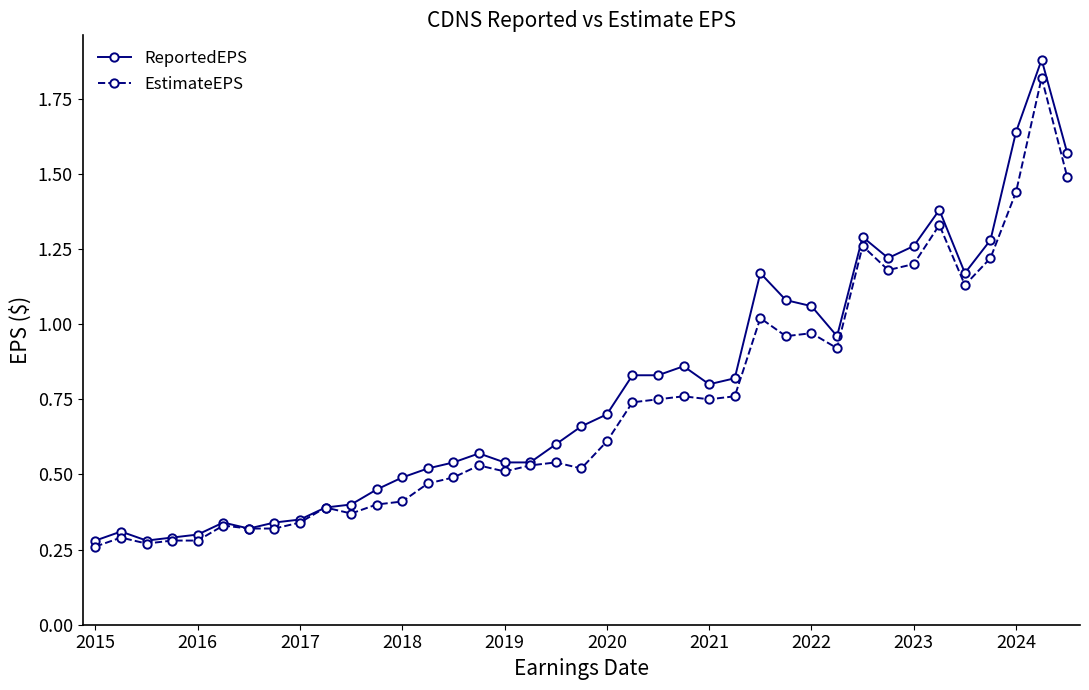

At how many categories does at least one series exceed 1?

12